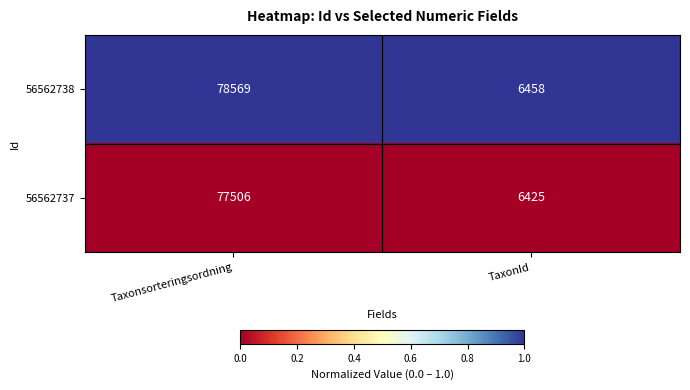

Rank the series at TaxonId from lowest to highest value.

56562737, 56562738